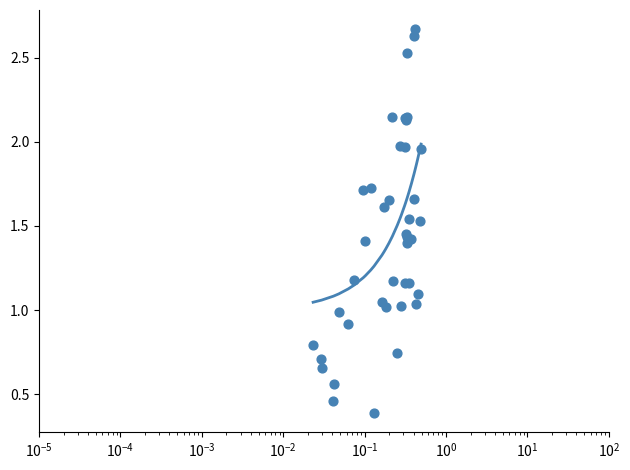

Which series has the widest spread of Y values?

y